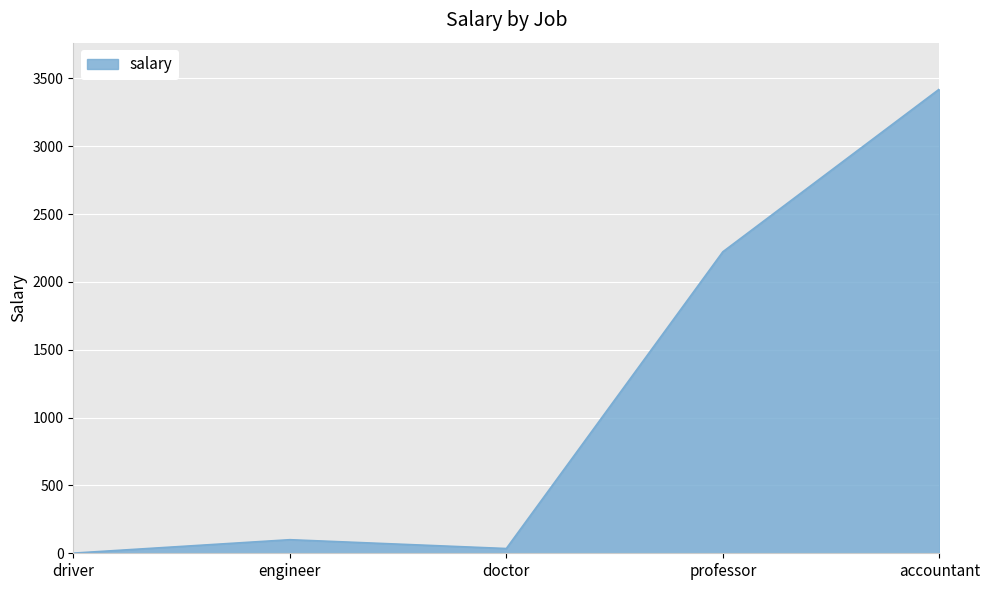

The value at accountant is 3421. True or false?

True